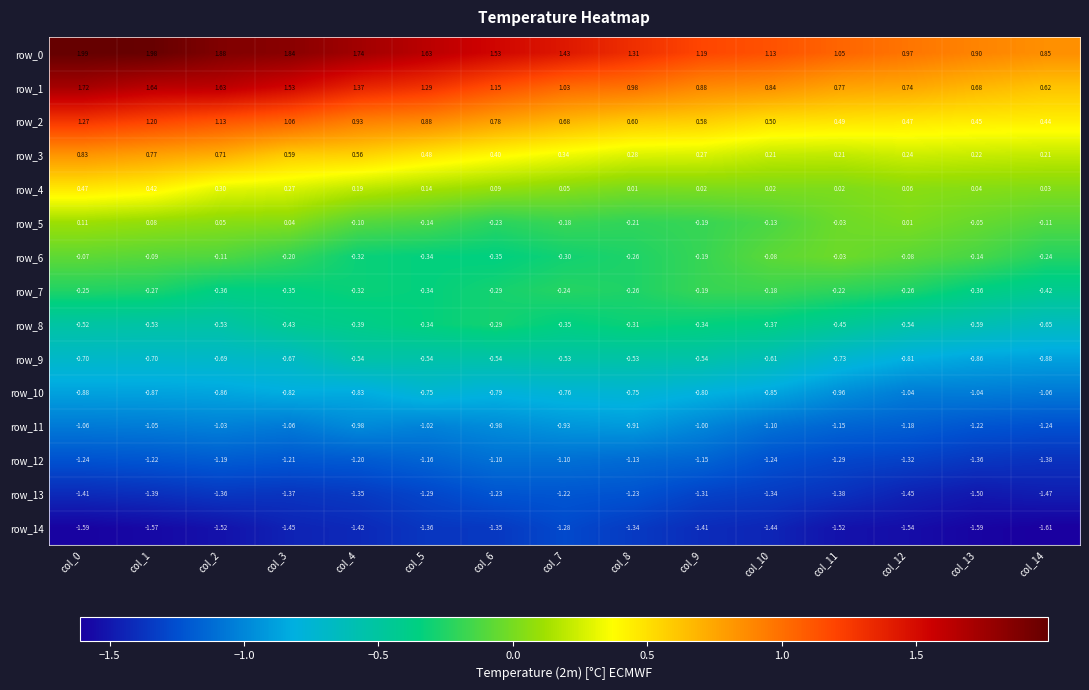

How many data points in row_11 are less than -1?

10